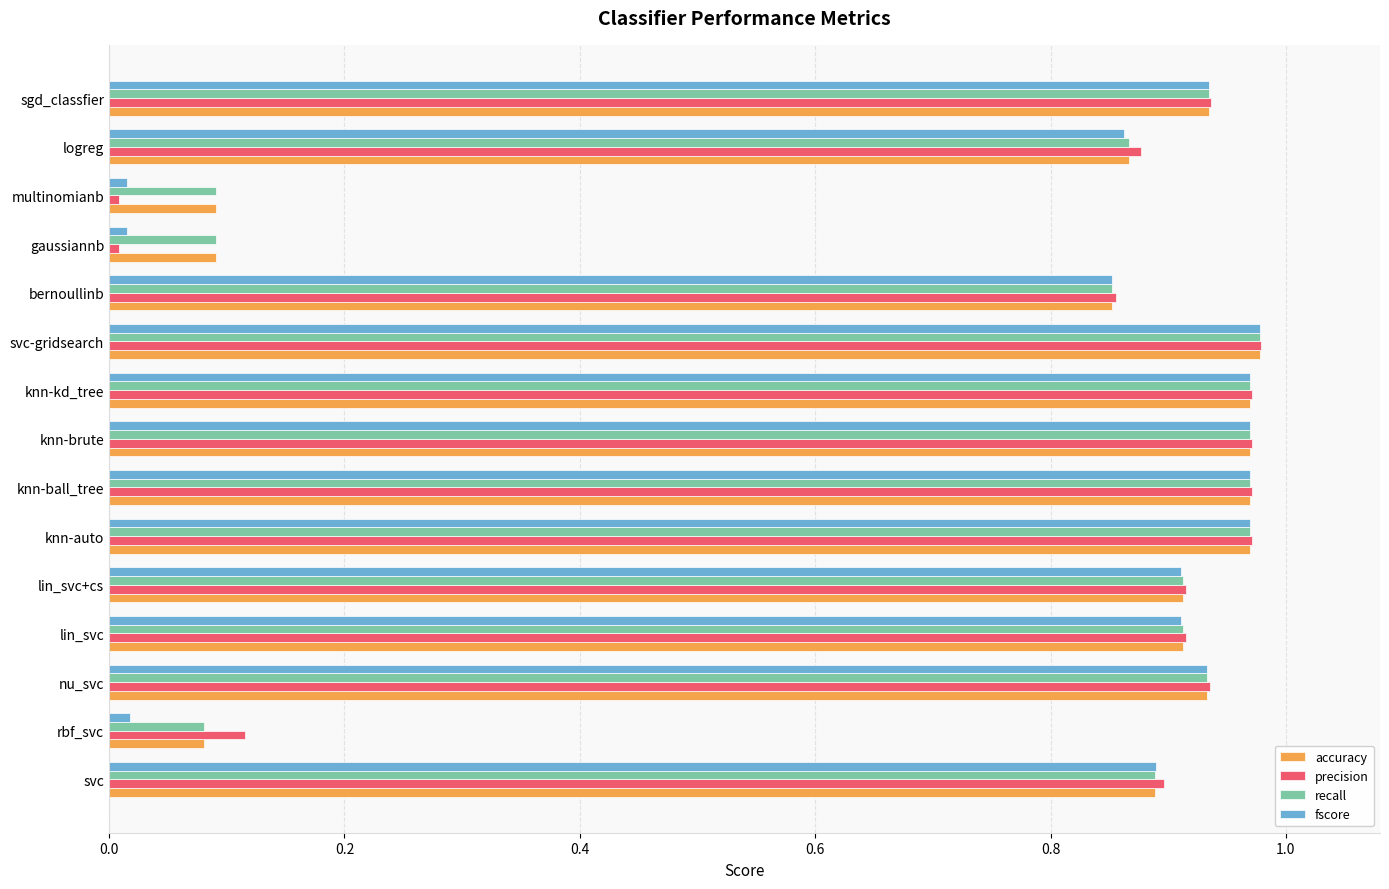

At how many categories does at least one series exceed 0?

15